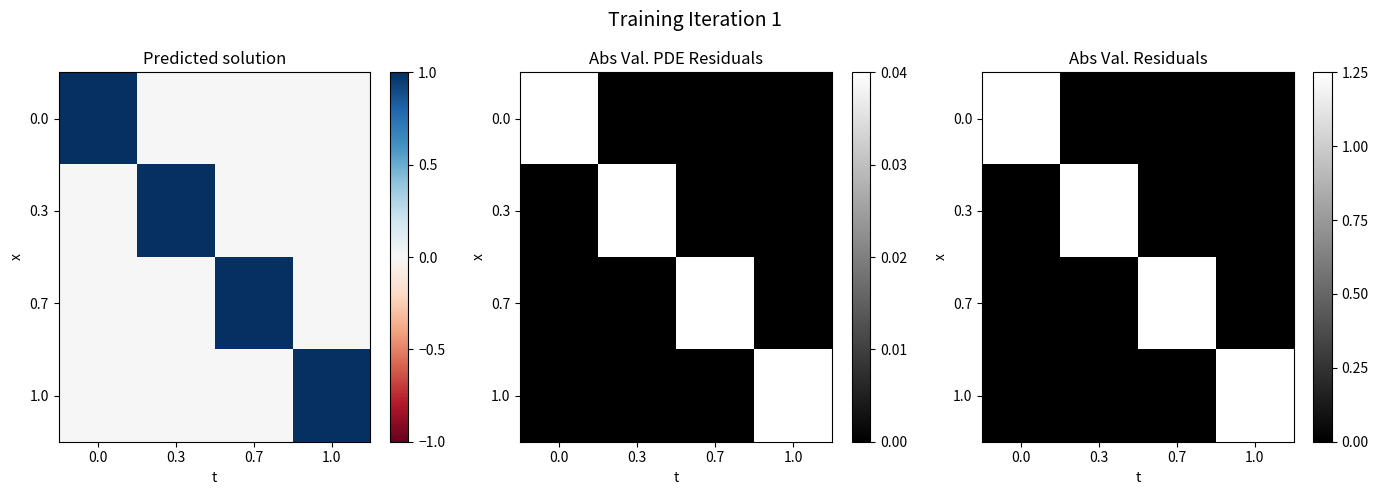

What is the sum of the 0.3 values at 0.0 and 0.3?

1.2